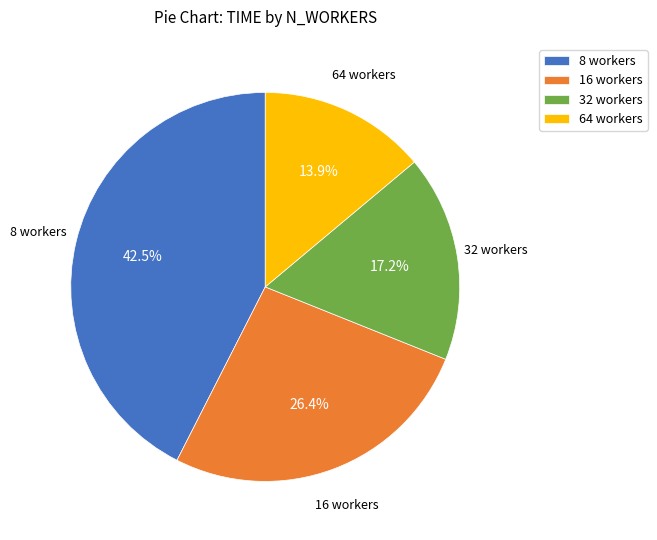

How many segments does this pie chart have?

4